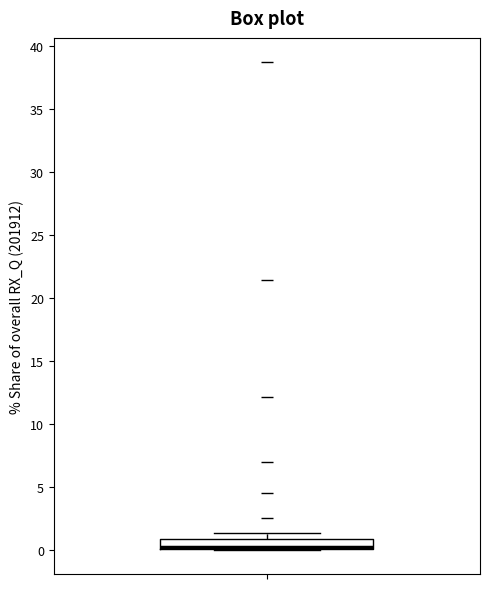

Read this box plot against the y-axis: the position of the median line, the range covered by the box, and the ends of both whiskers. The values are not printed on the chart, so give them approximately, as read against the axis.

median 0.5, box 0.0 to 1.0, whiskers 0.0 to 1.5